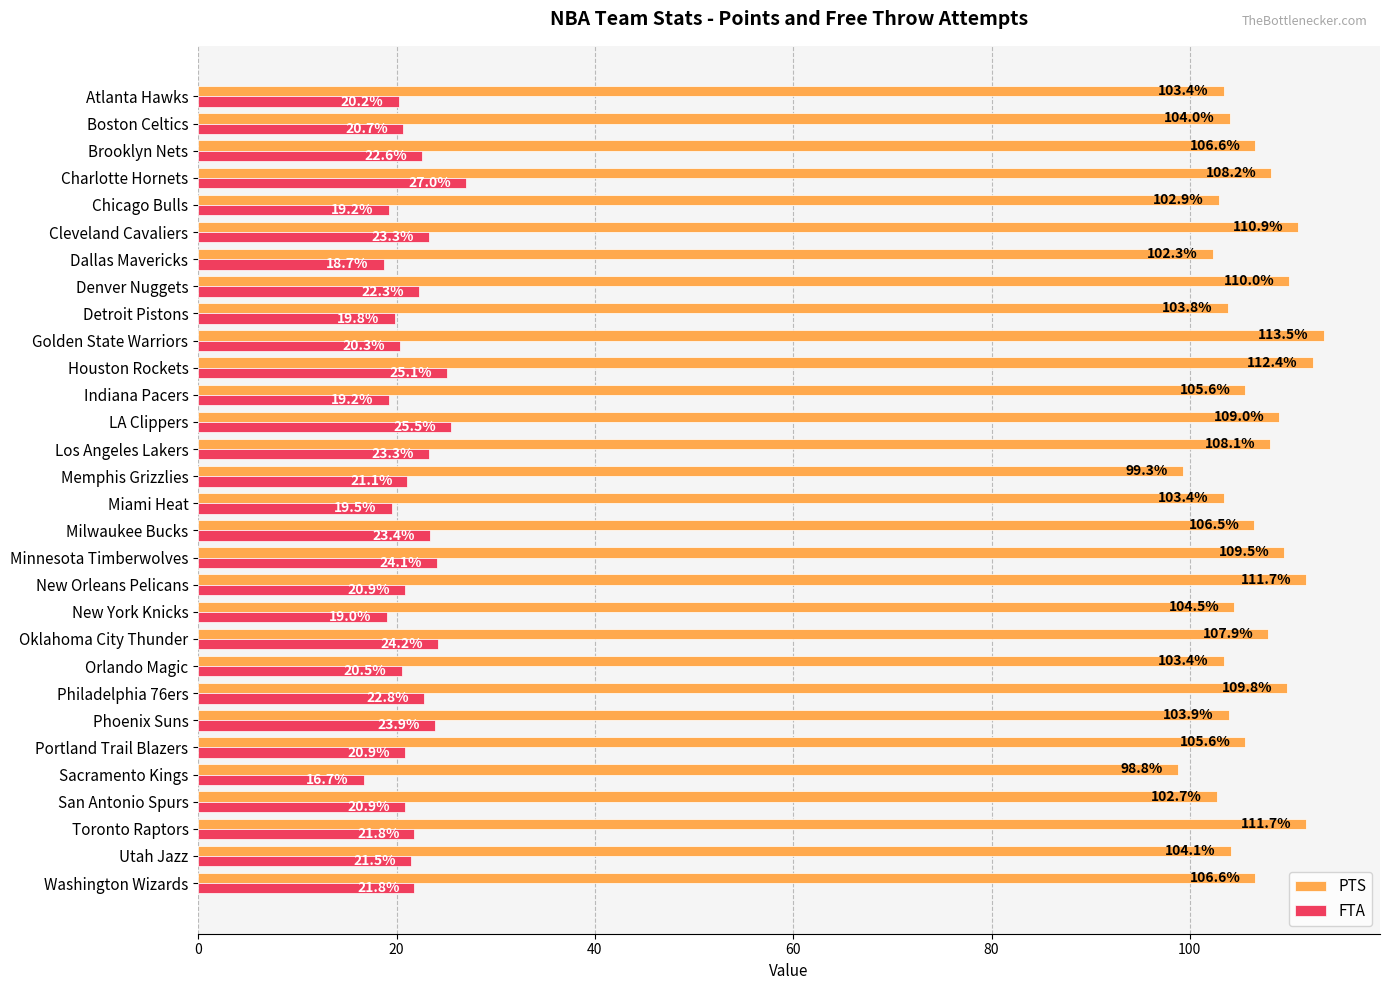

The FTA series shows 27.4 at Atlanta Hawks. True or false?

False